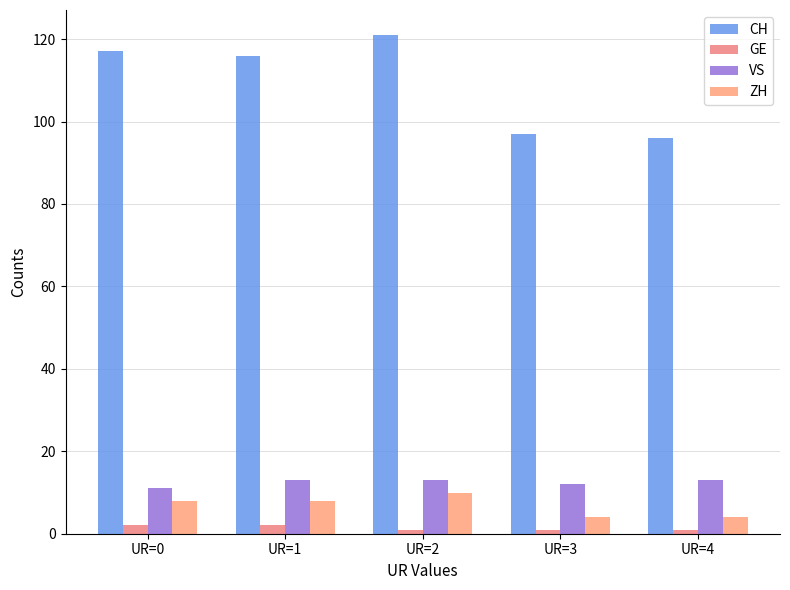

How many groups of bars are there?

5